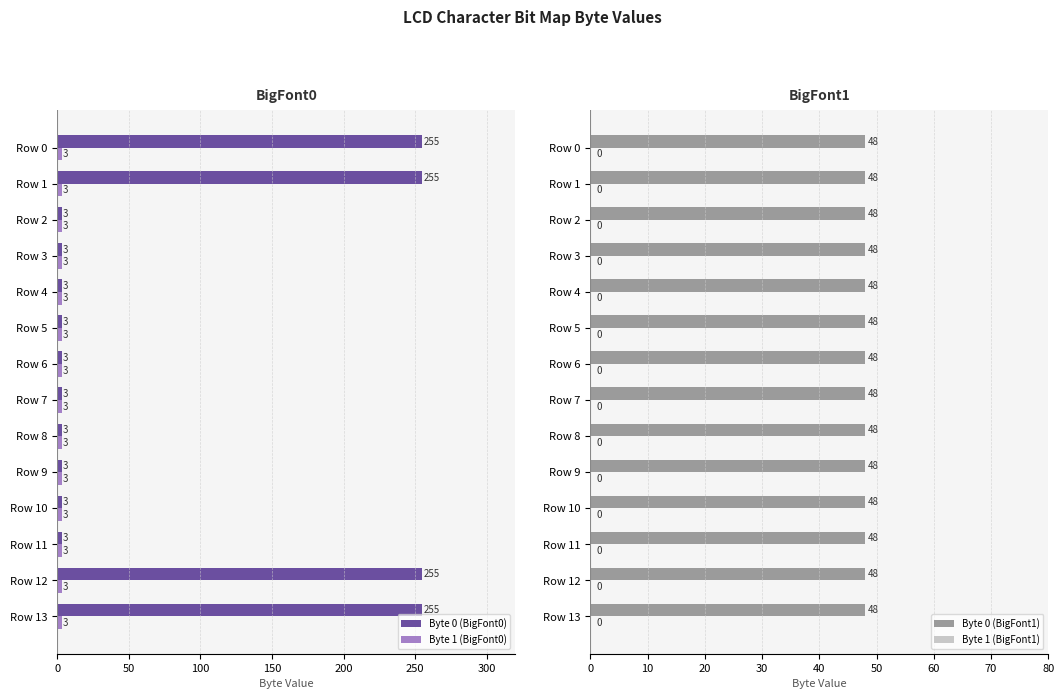

What is the difference between the second highest and second lowest values in the Byte 0 (BigFont0) series?

252